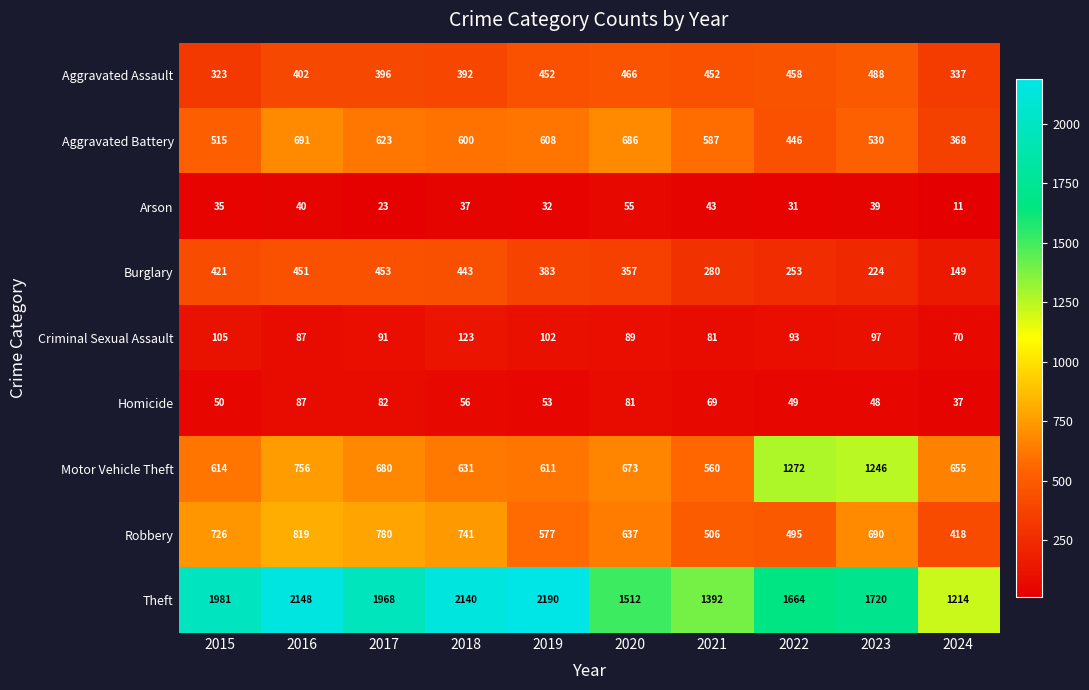

The value of Criminal Sexual Assault at 2021 is 81. True or false?

True